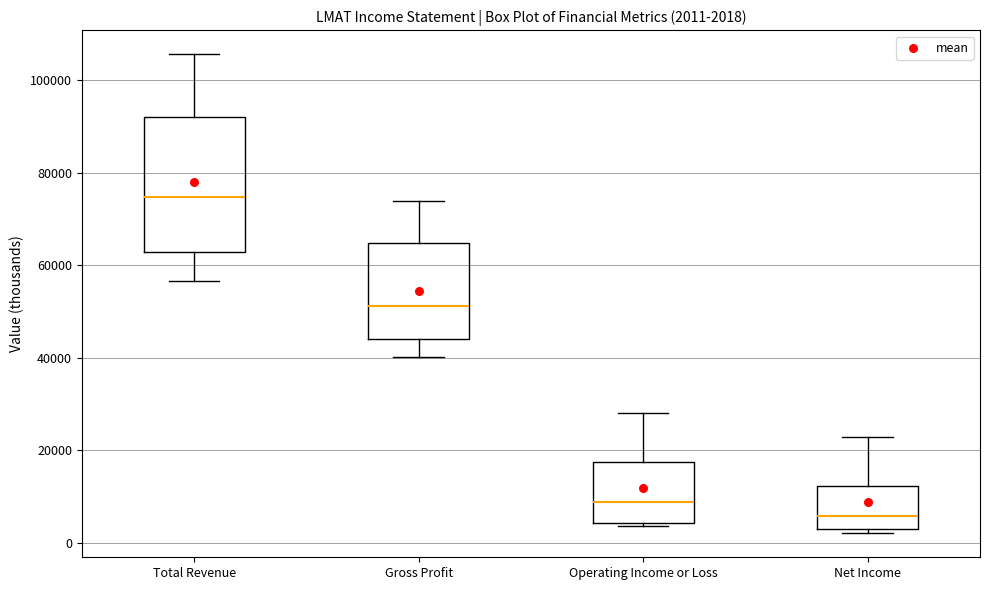

Which box's median line is the lowest?

Net Income